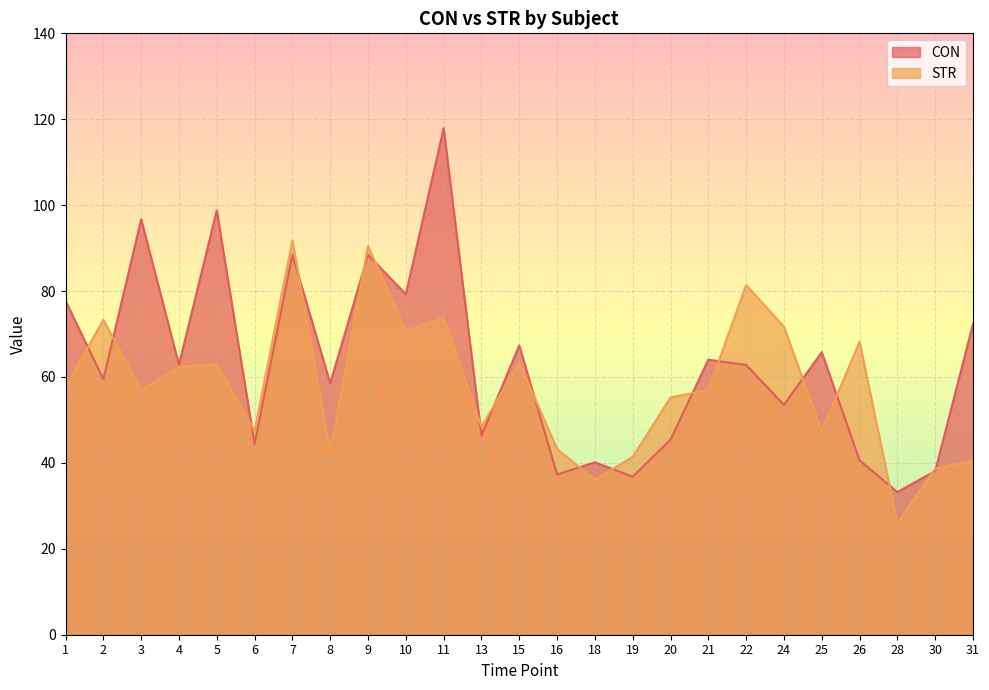

How many values in the CON series are below 62?

12